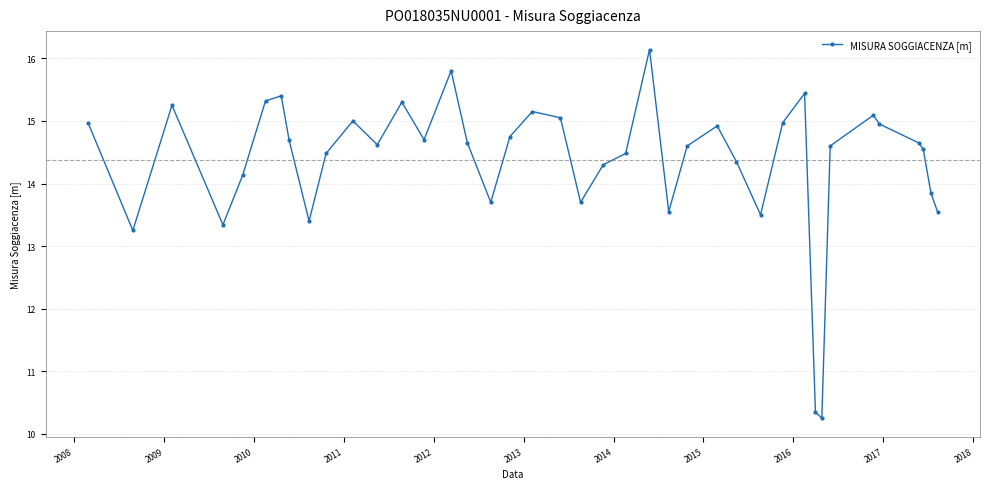

How many lines are shown in the chart?

1